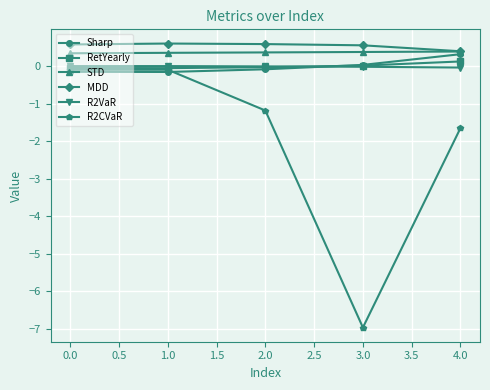

The value of R2CVaR at 3.0 is -7.0. True or false?

True